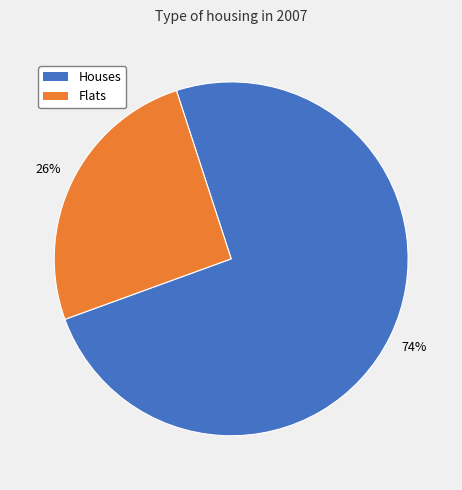

To the nearest percent, what is the average slice percentage?

50%